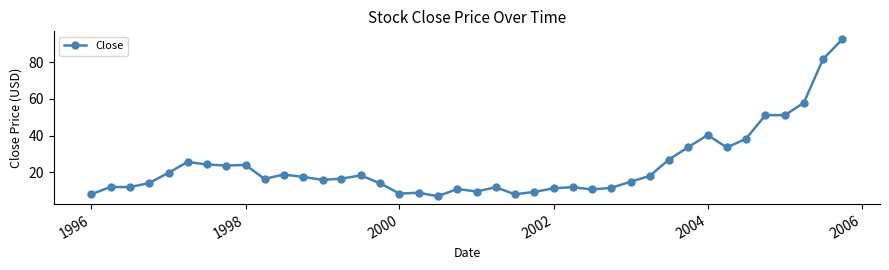

True or false: the data has more than 2 interior local peaks.

True